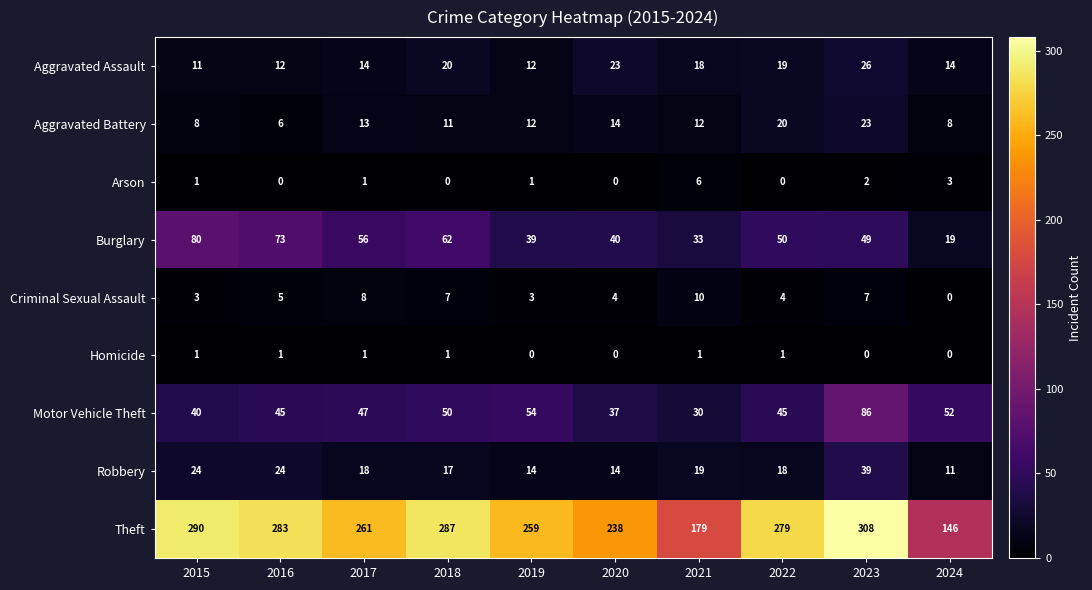

What is the greatest value displayed?

308